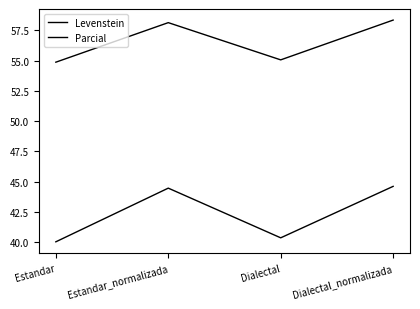

What is the value of the Parcial point at the 1st from the left?

54.9